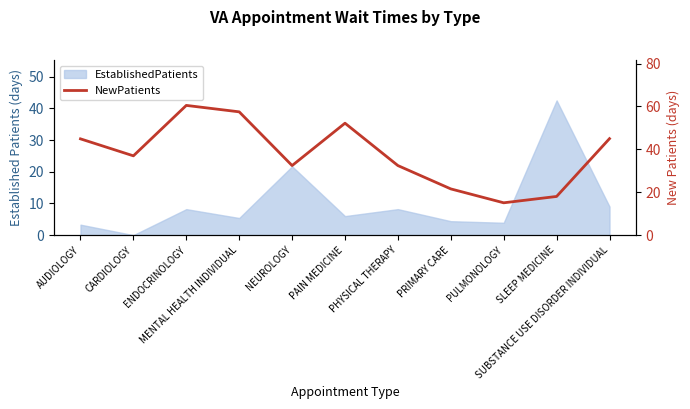

How many categories are shown in the chart?

11